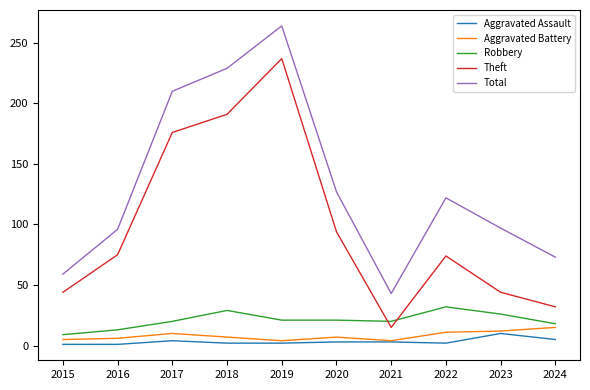

True or false: Aggravated Assault and Theft cross at least once.

False